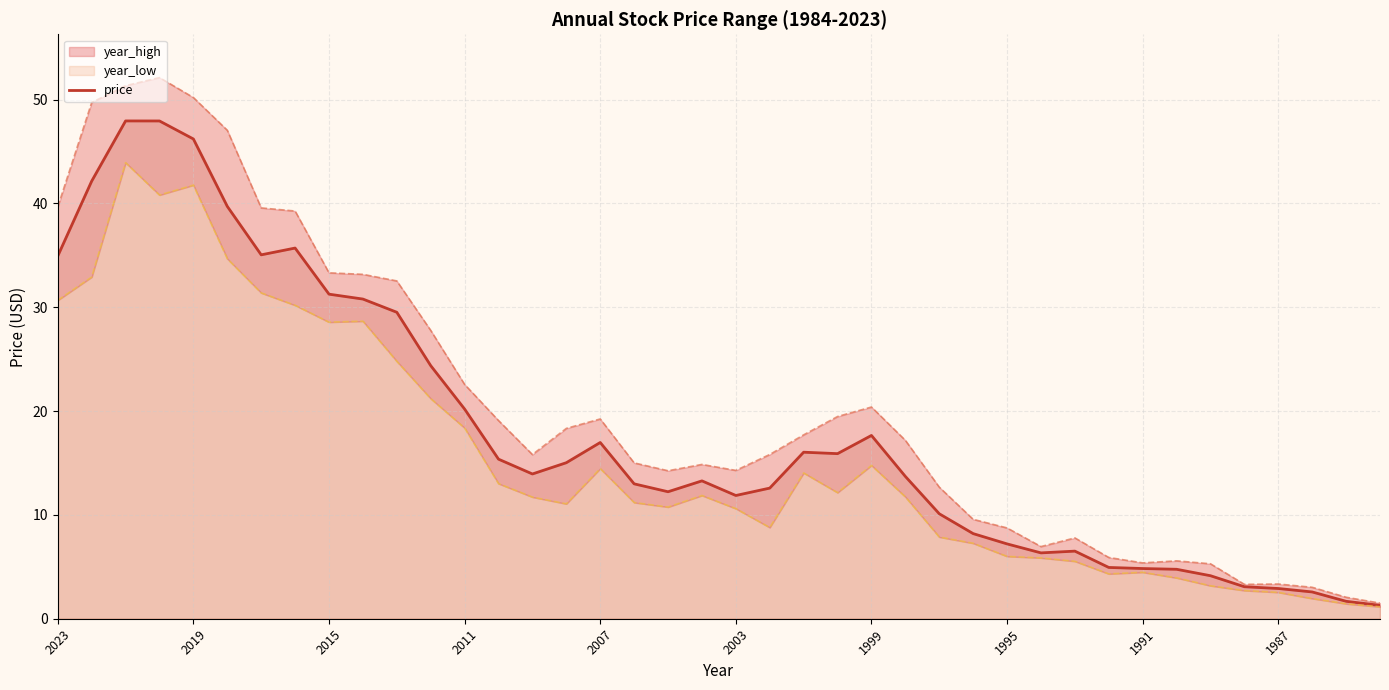

How many interior local peaks (higher than both neighbors) does the data have?

7